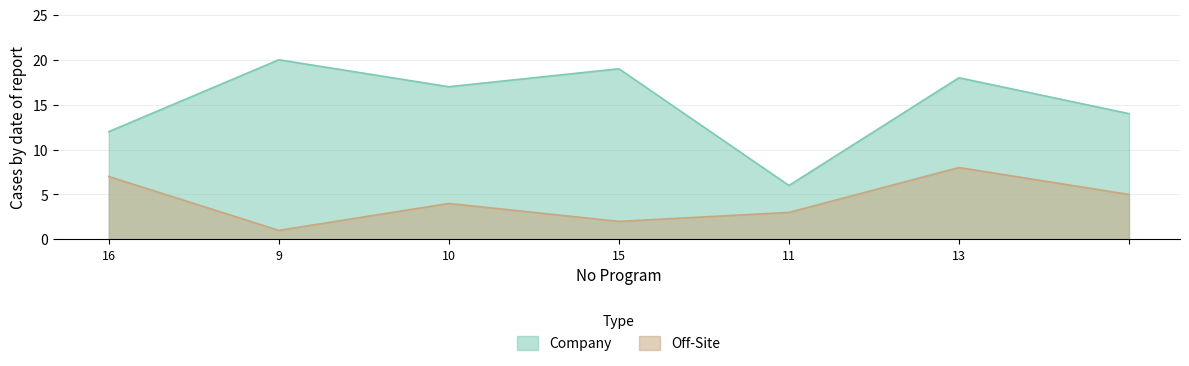

True or false: Off-Site has more than 2 interior local peaks.

False